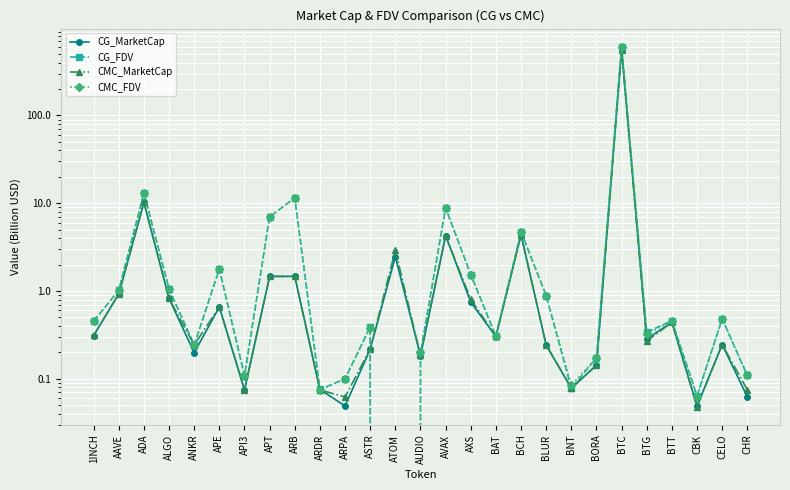

What is the difference between the maximum and second lowest values in the CG_FDV series?

609.4